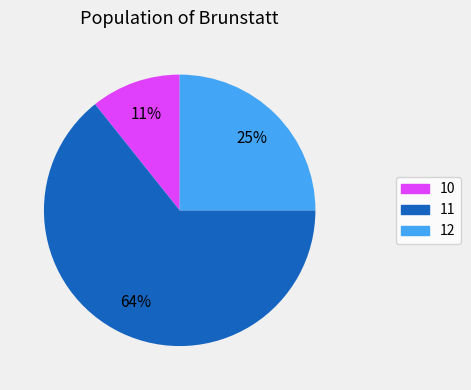

To the nearest percent, what is the average slice percentage?

33%